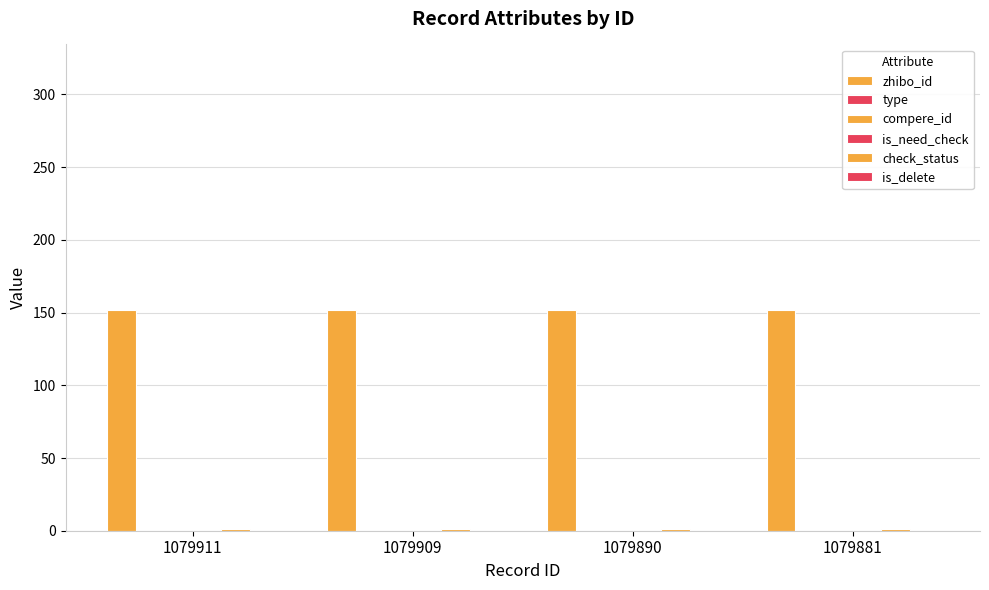

At which category is the sum across all series the highest?

1079911